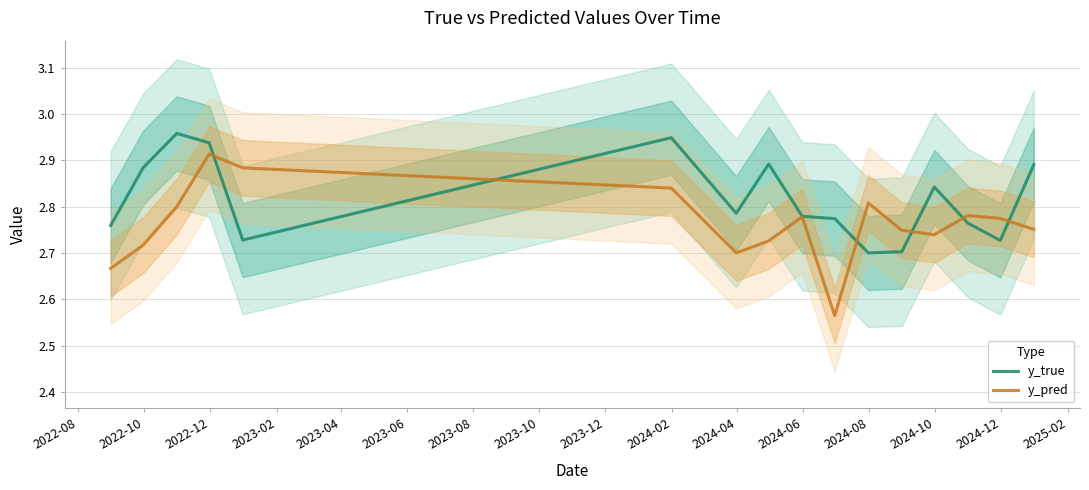

True or false: y_true has a value of 4.1 at 2024-10.

False